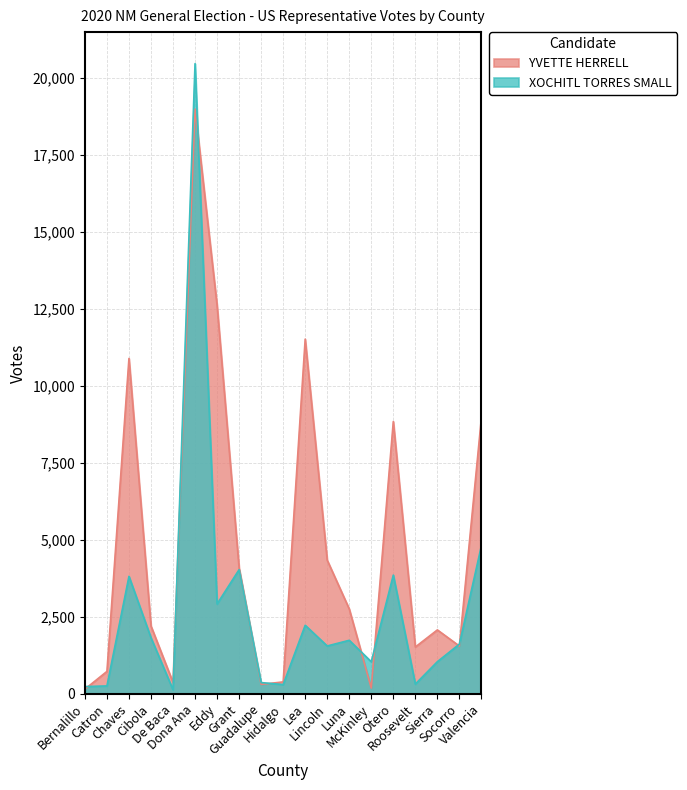

What is the difference between the maximum and minimum values in the XOCHITL TORRES SMALL series?

20335